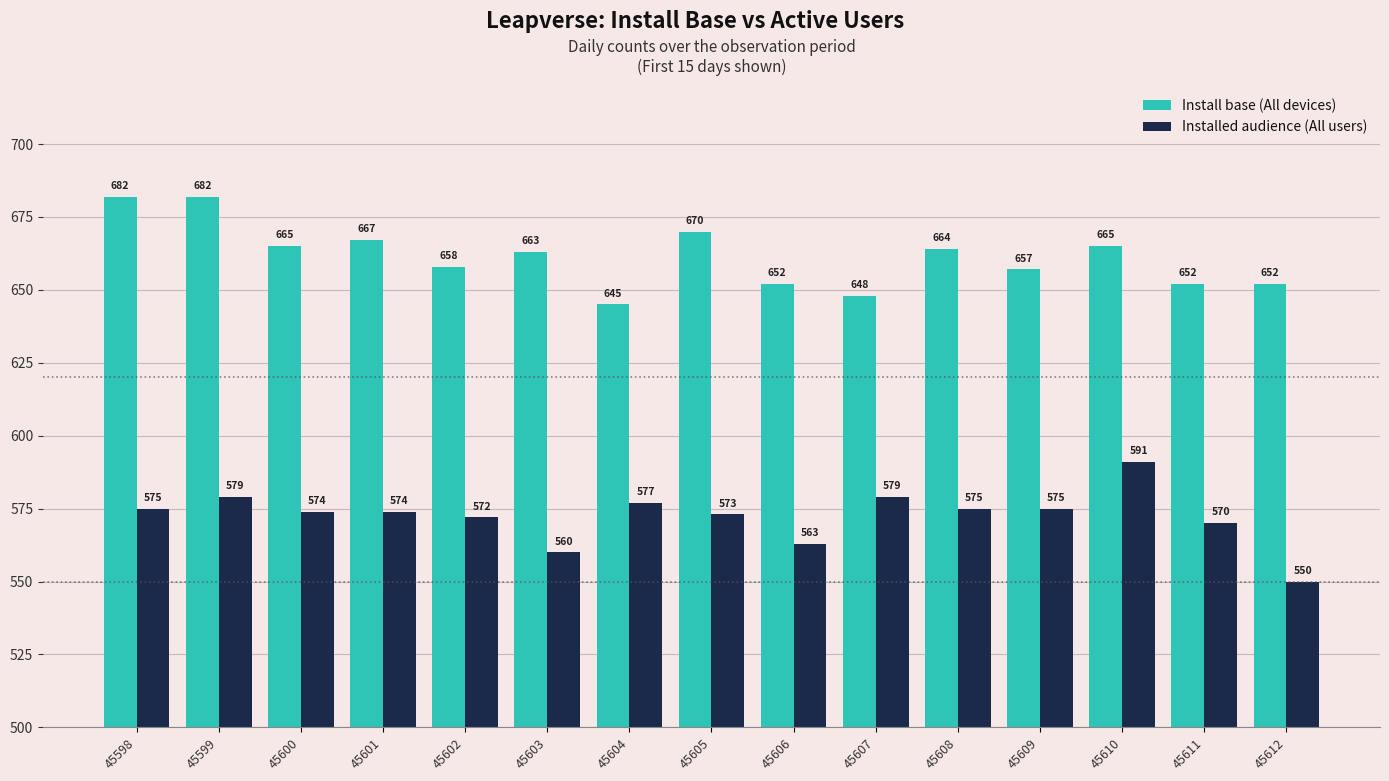

True or false: Install base (All devices) has a value of 664 at 45608.

True